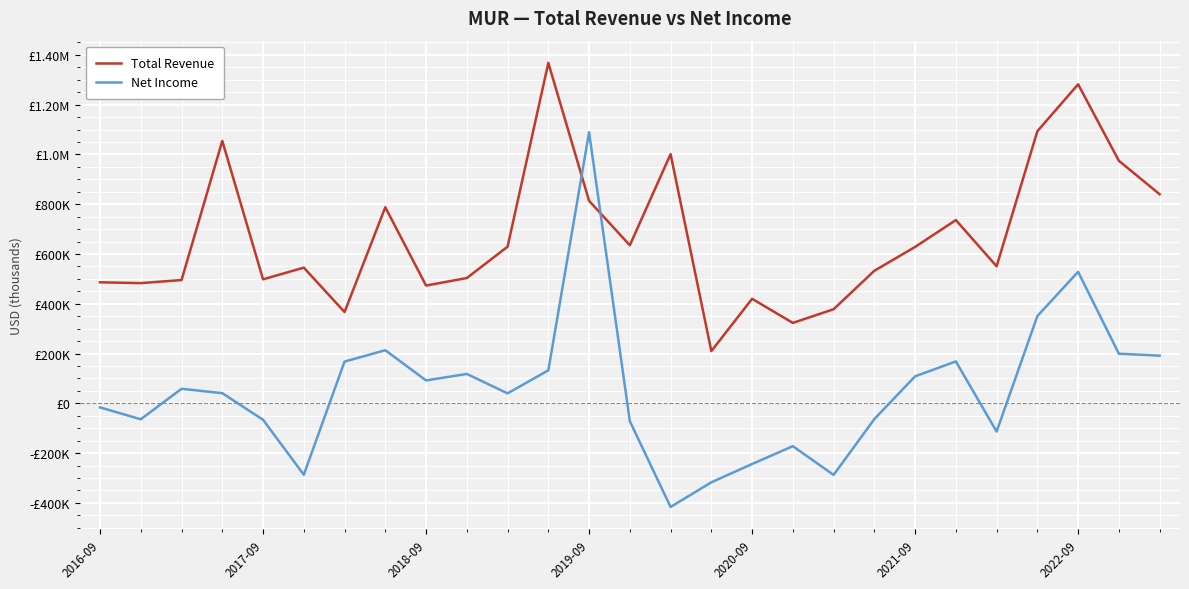

Does the chart display data point markers on the line(s)?

No